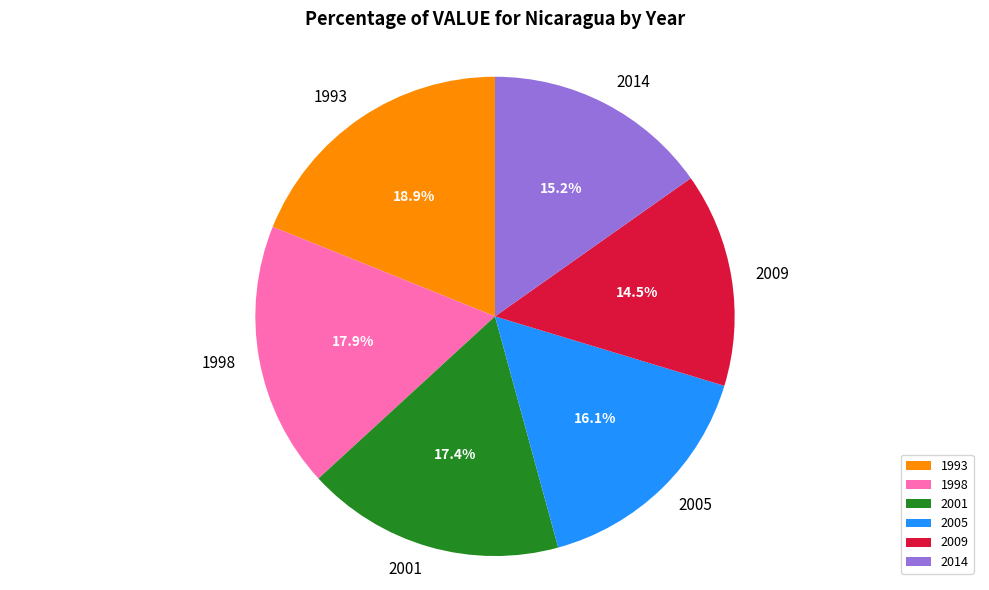

What percentage is the 1993 slice, to the nearest percent?

19%